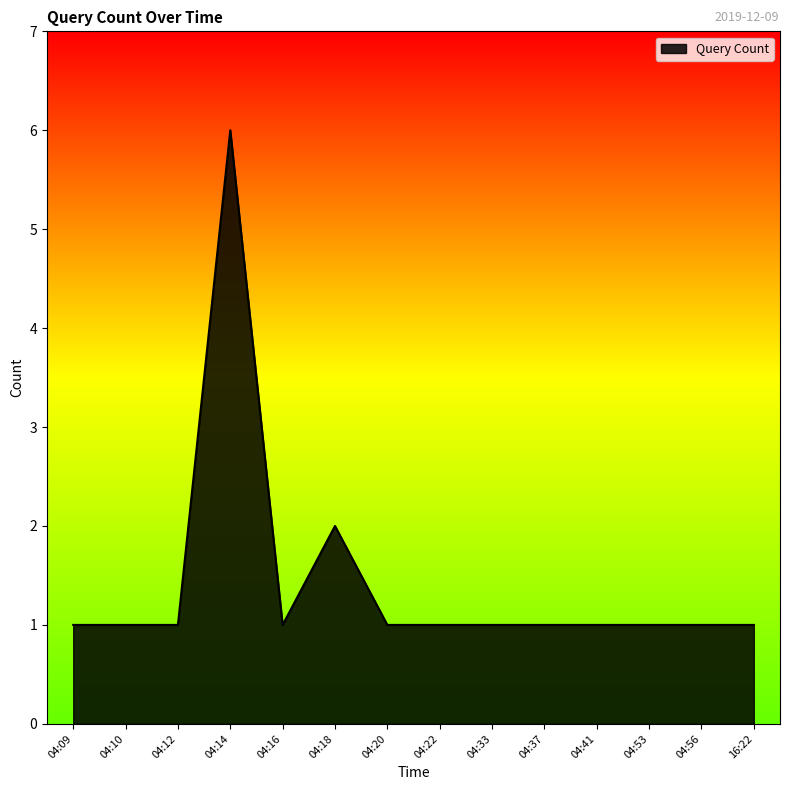

Count the values in the range 1 to 2.

13